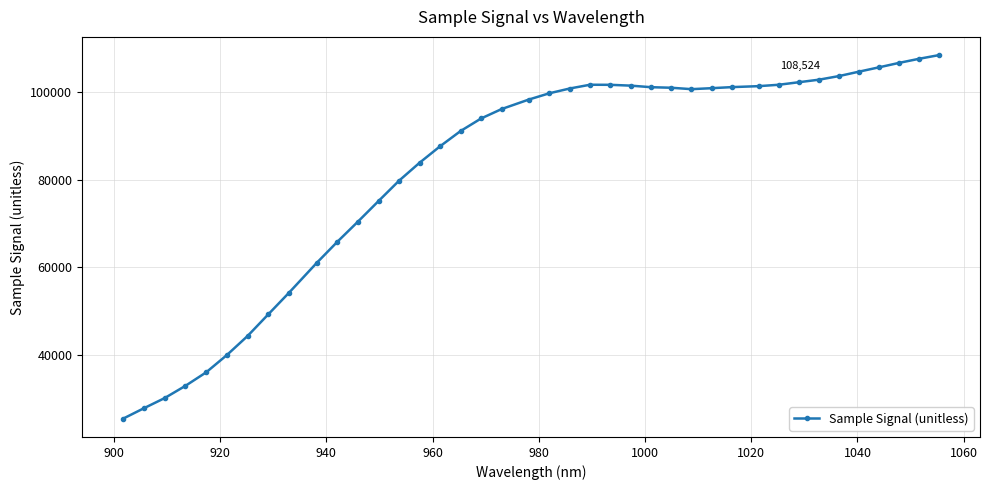

What is the value of the 5th point from the left?

36033